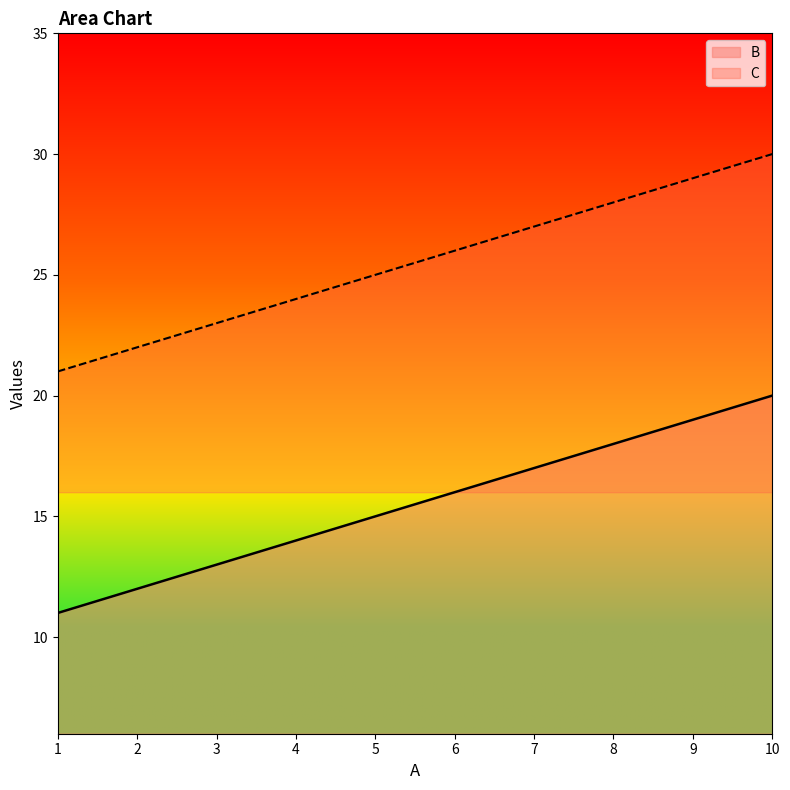

True or false: B and C cross at least once.

False